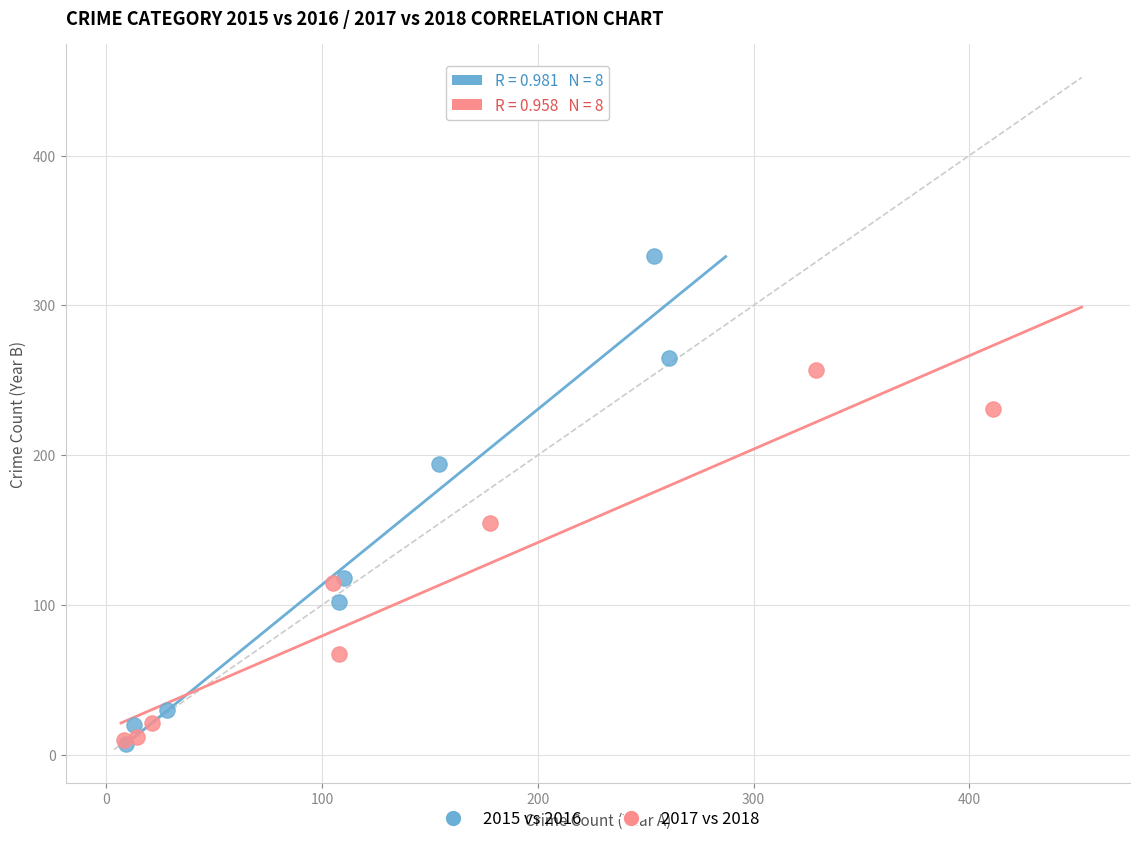

Which series contains the highest Y value?

2015 vs 2016